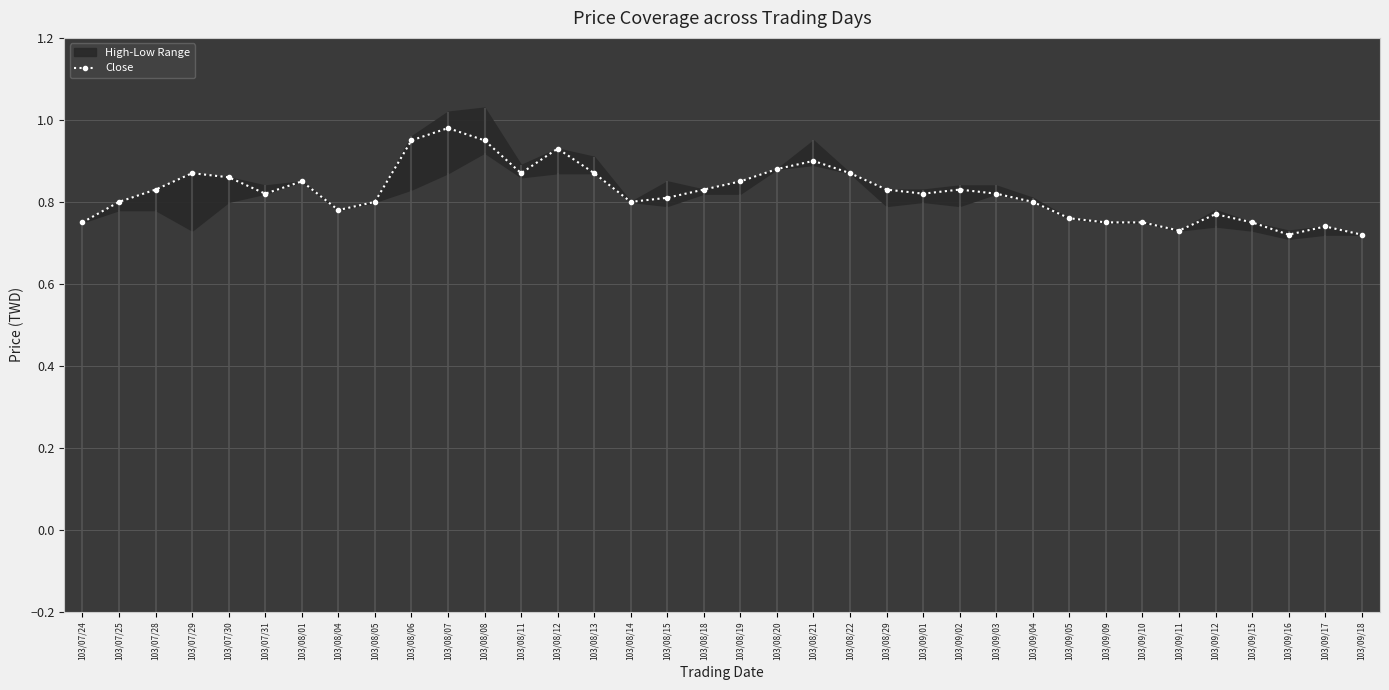

List the labels in order of value, largest first.

103/08/07, 103/08/06, 103/08/08, 103/08/12, 103/08/21, 103/08/20, 103/07/29, 103/08/11, 103/08/13, 103/08/22, 103/07/30, 103/08/01, 103/08/19, 103/07/28, 103/08/18, 103/08/29, 103/09/02, 103/07/31, 103/09/01, 103/09/03, 103/08/15, 103/07/25, 103/08/05, 103/08/14, 103/09/04, 103/08/04, 103/09/12, 103/09/05, 103/07/24, 103/09/09, 103/09/10, 103/09/15, 103/09/17, 103/09/11, 103/09/16, 103/09/18